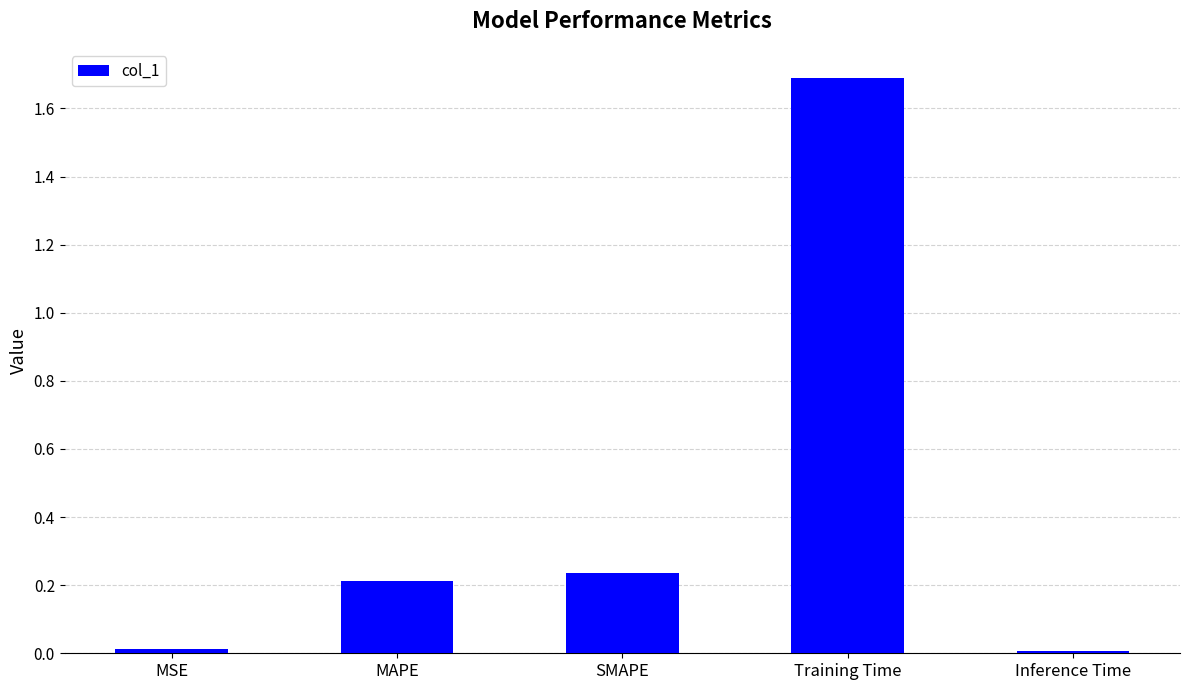

What is the difference between the maximum and minimum values?

1.7